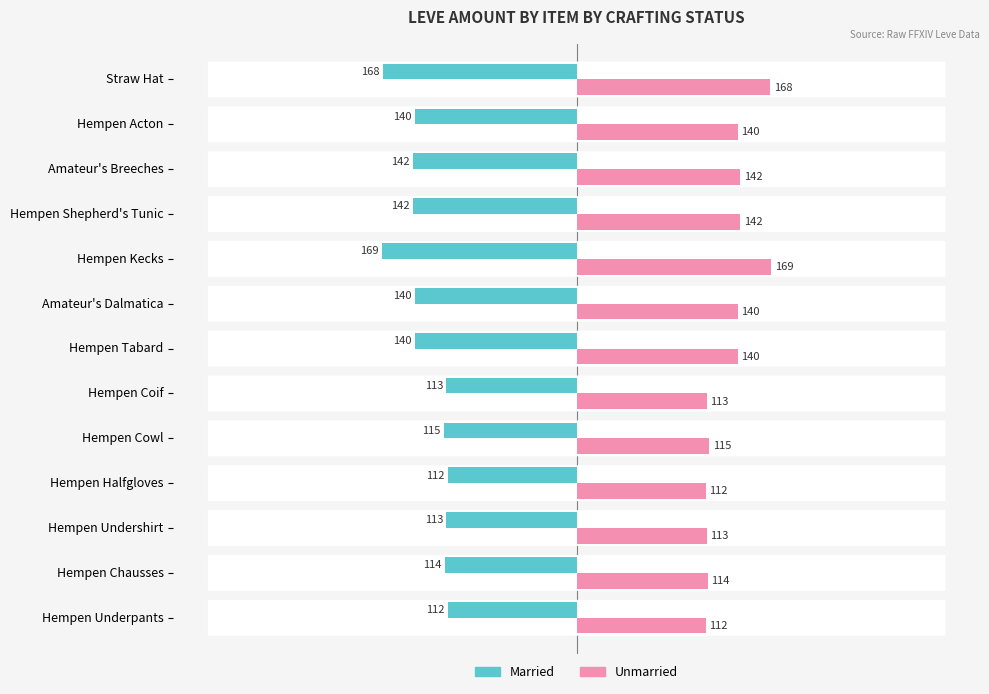

Count the number of categories in the chart.

13